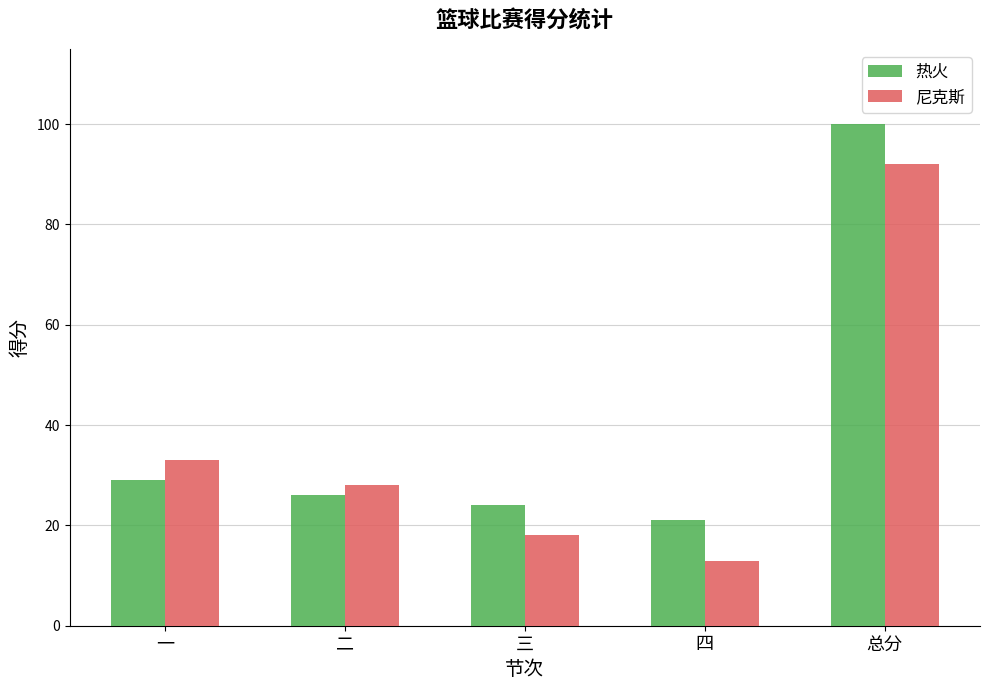

The value of 热火 at 一 is 18. True or false?

False